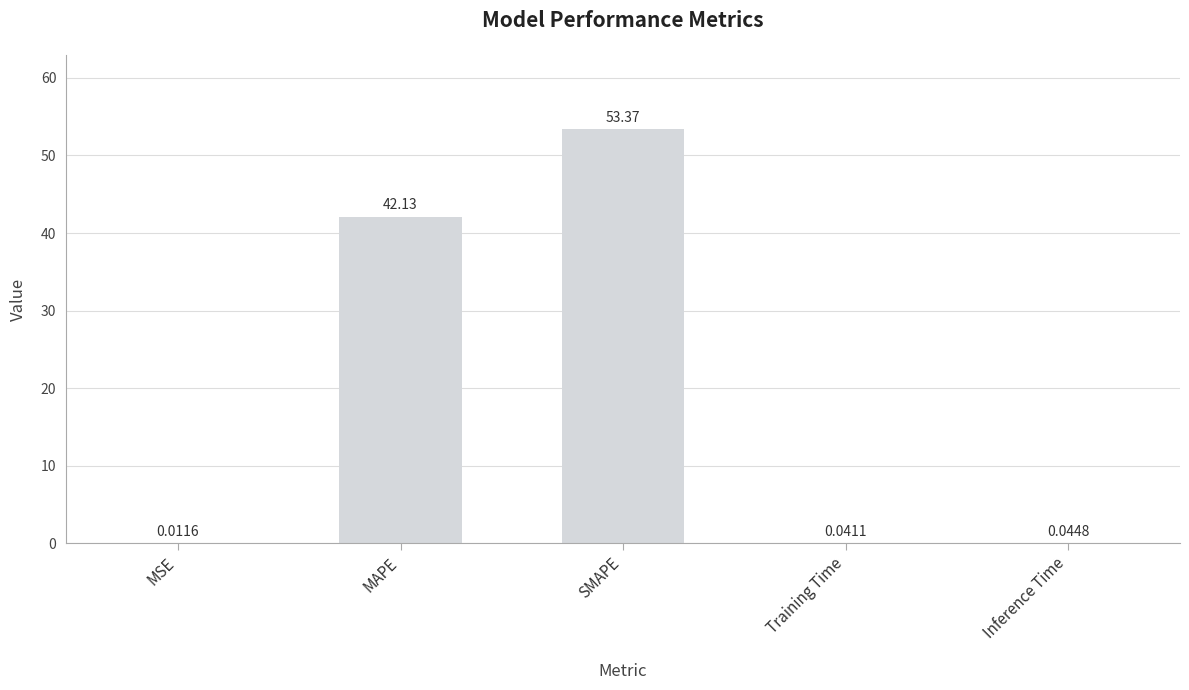

What is the difference between the values at Training Time and SMAPE?

53.3